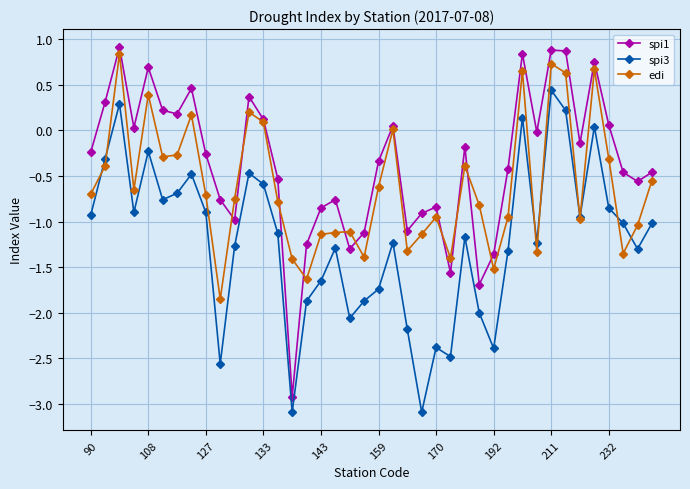

Which series has the widest spread of values?

spi1